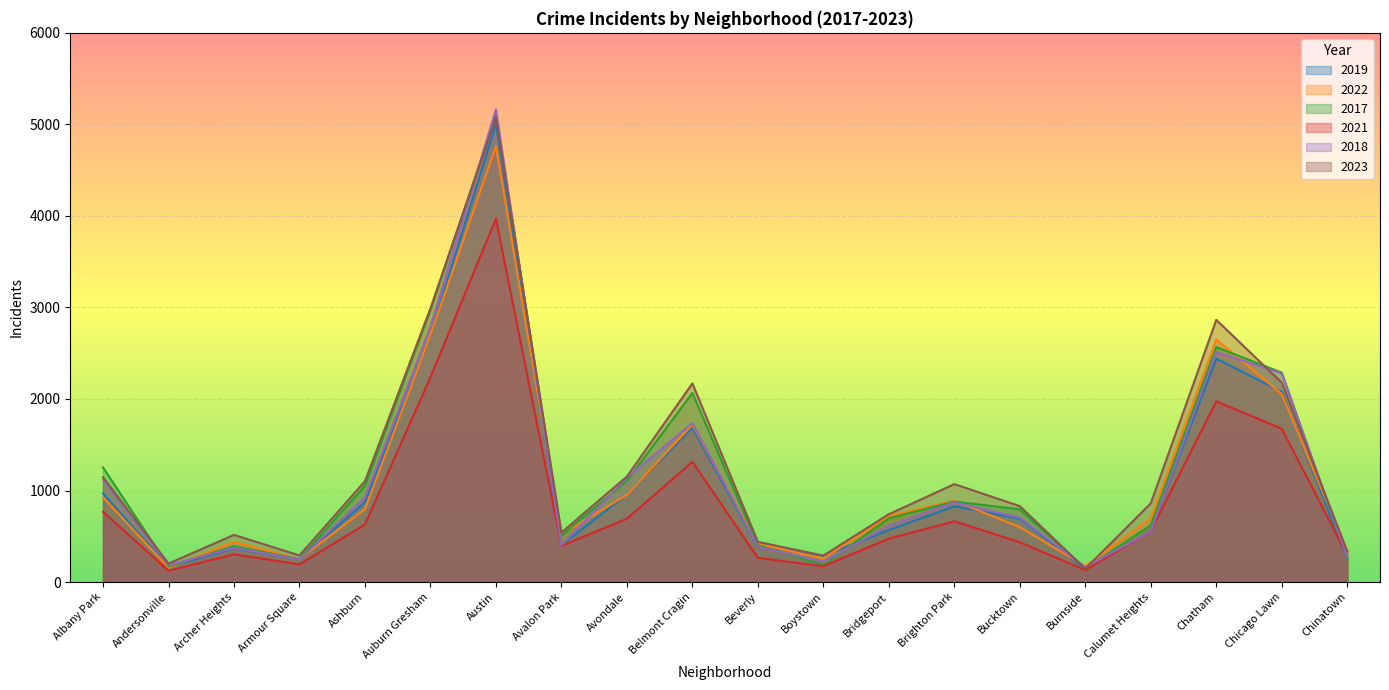

Count the number of categories in the chart.

20